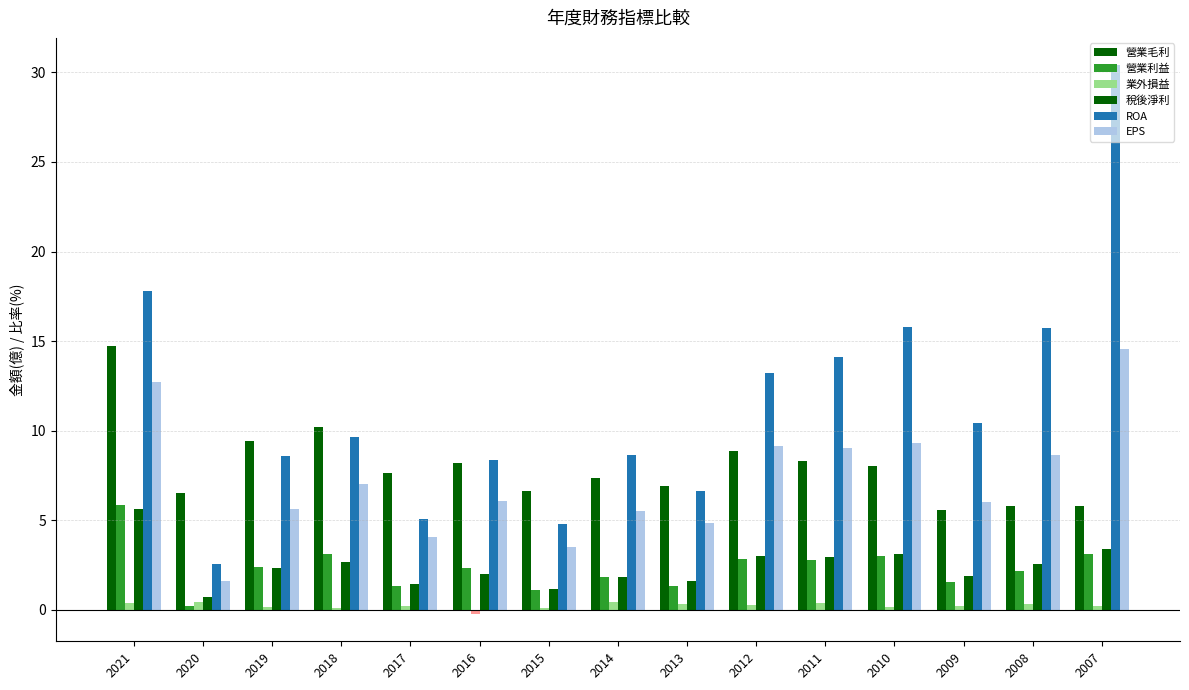

How many data points does each series have?

15